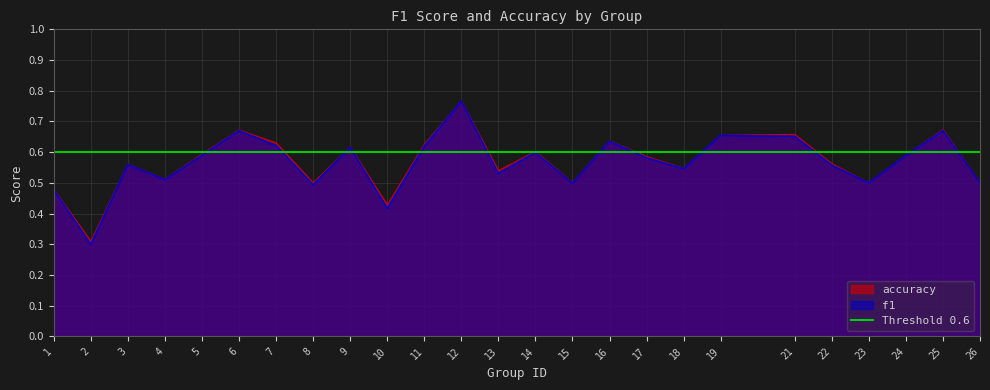

What is the difference between the f1 values at 9 and 25?

0.1